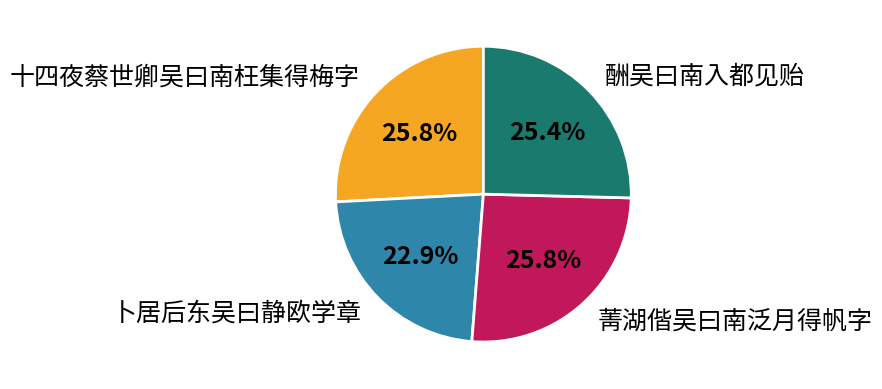

How many slices are in this pie chart?

4